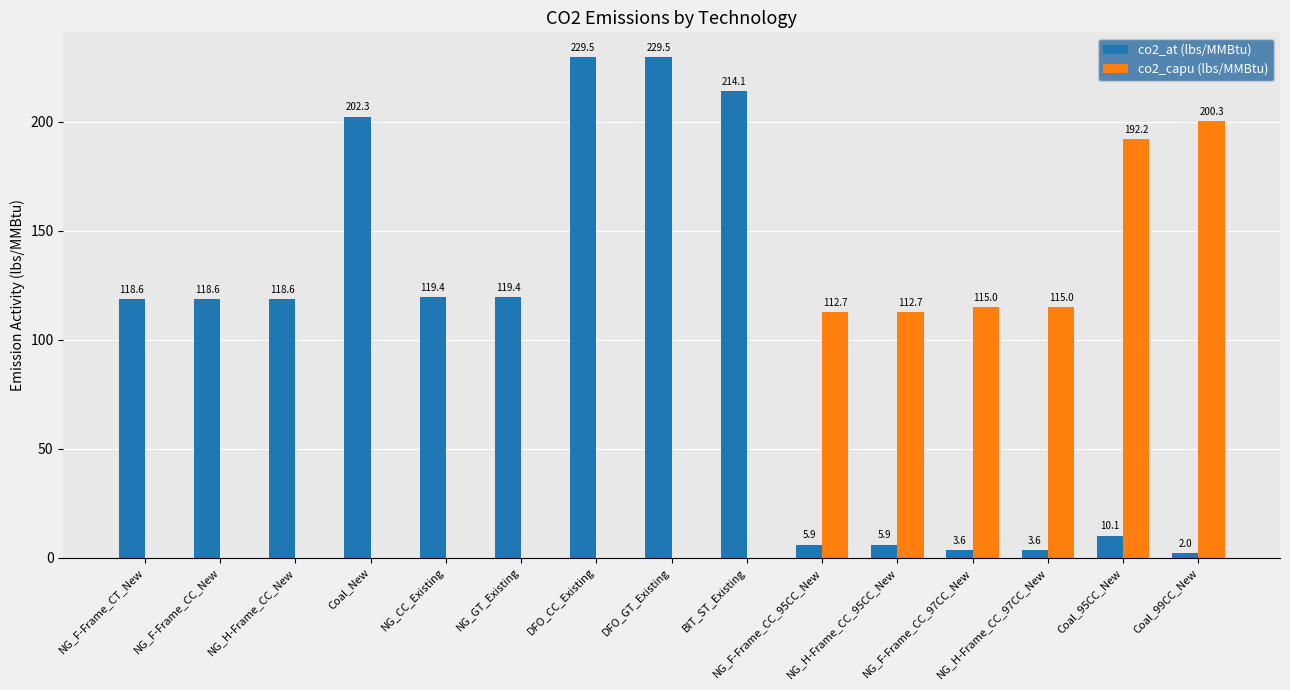

Which series has the largest total across all categories?

co2_at (lbs/MMBtu)